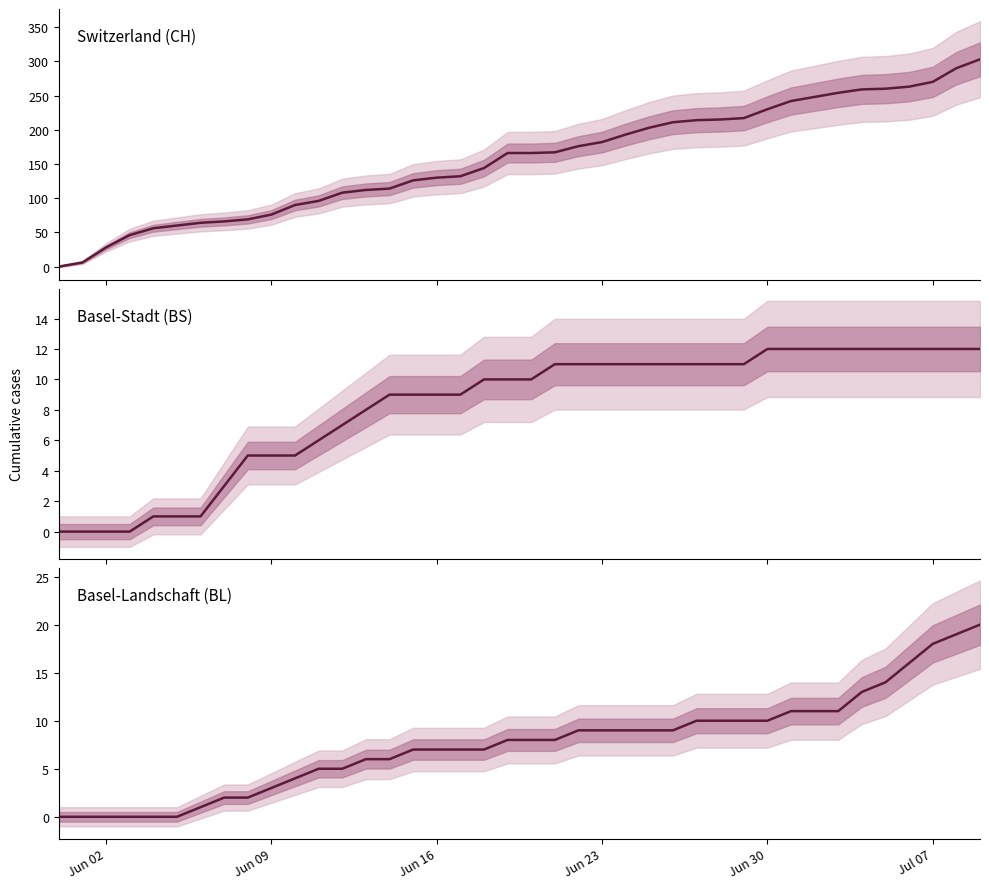

Which series has the largest range (max minus min)?

Switzerland (CH)